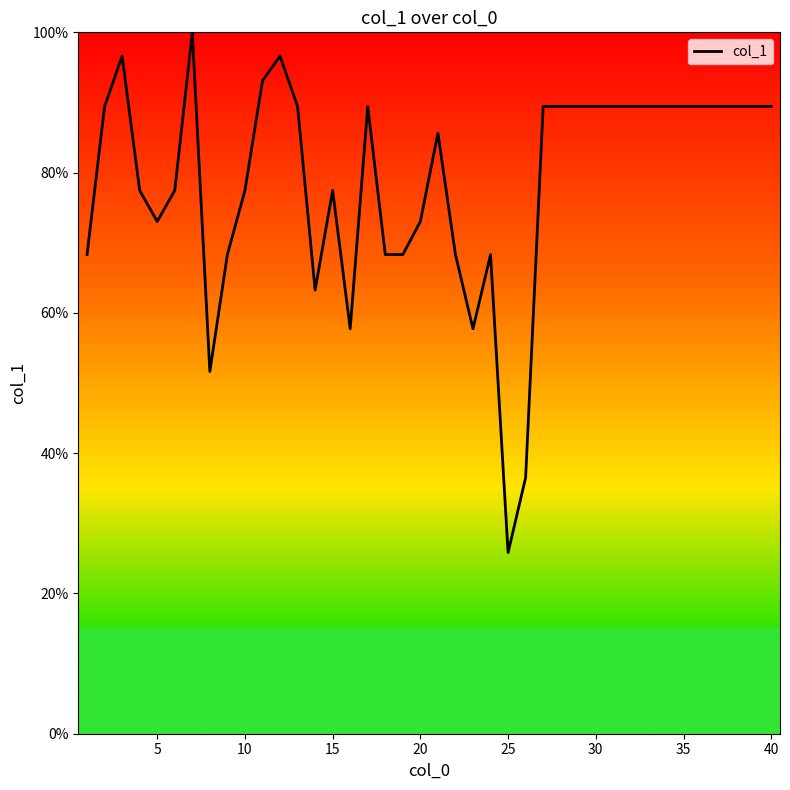

What is the difference between the maximum and minimum values?

74.2